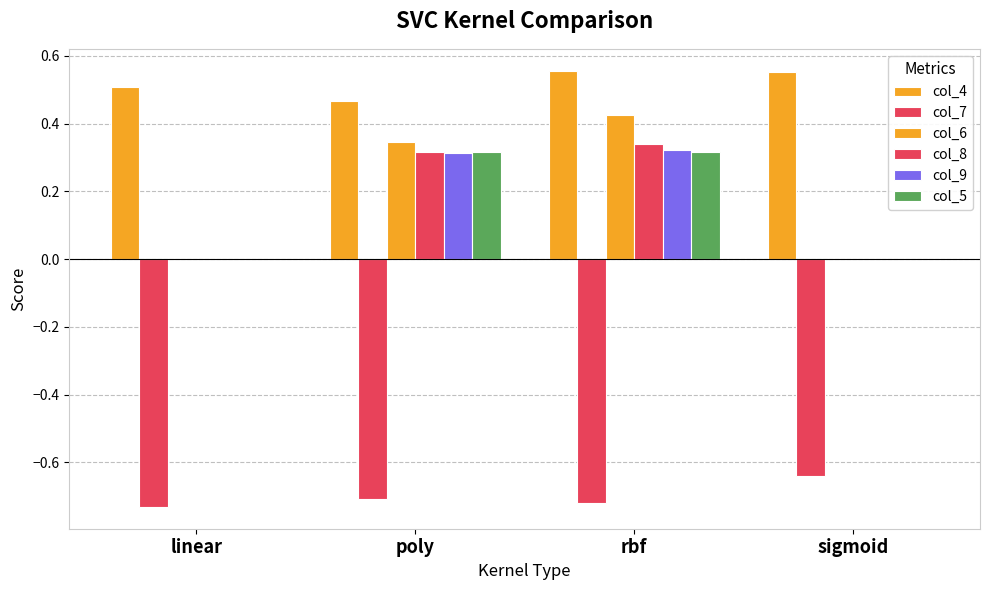

Count the number of categories in the chart.

4